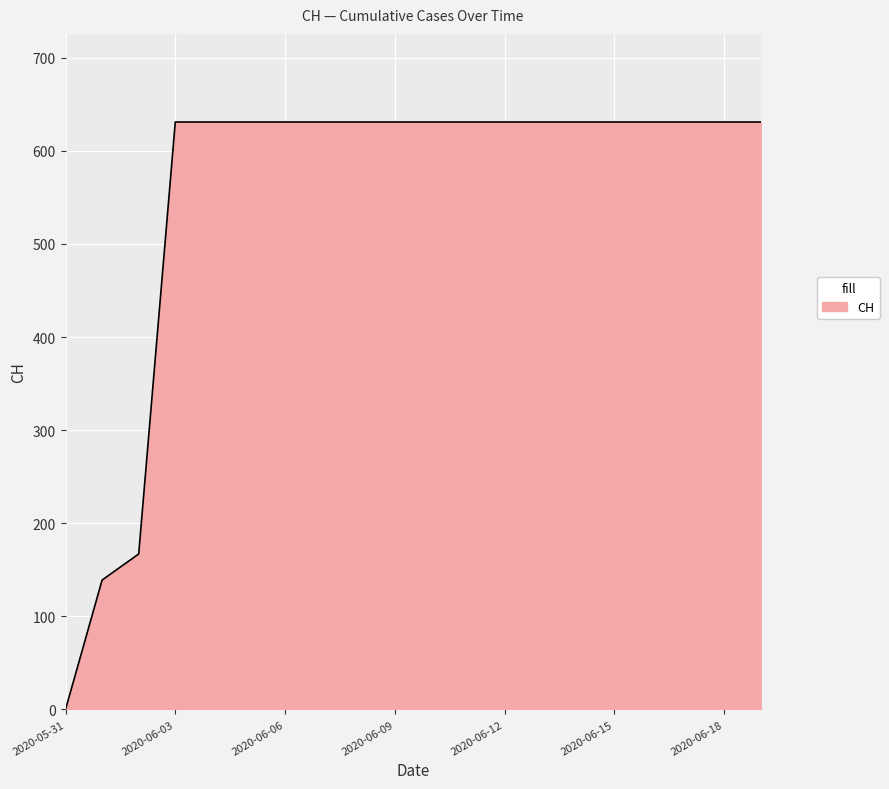

What is the greatest value displayed?

631